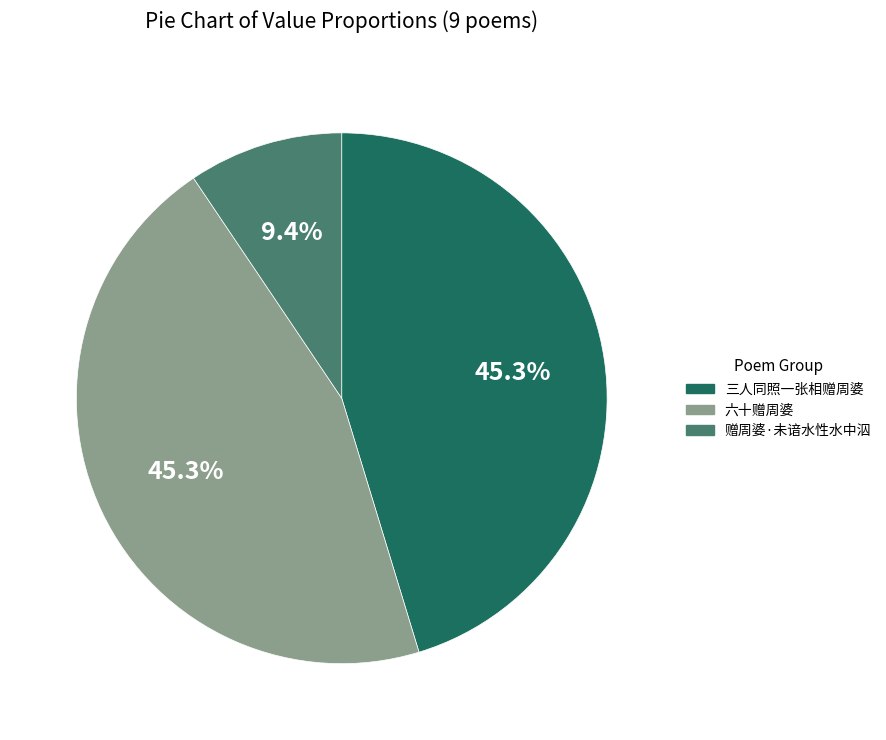

Does any single category account for the majority?

No